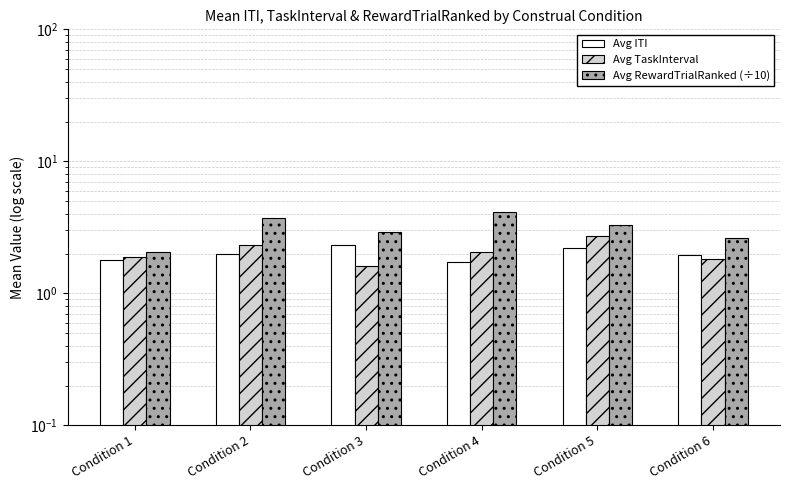

Reading left to right, what are all the values shown in this chart?

Avg ITI: Condition 1=1.8	Condition 2=2.0	Condition 3=2.3	Condition 4=1.7	Condition 5=2.2	Condition 6=2.0
Avg TaskInterval: Condition 1=1.9	Condition 2=2.3	Condition 3=1.6	Condition 4=2.1	Condition 5=2.7	Condition 6=1.8
Avg RewardTrialRanked (÷10): Condition 1=2.0	Condition 2=3.8	Condition 3=2.9	Condition 4=4.1	Condition 5=3.3	Condition 6=2.6